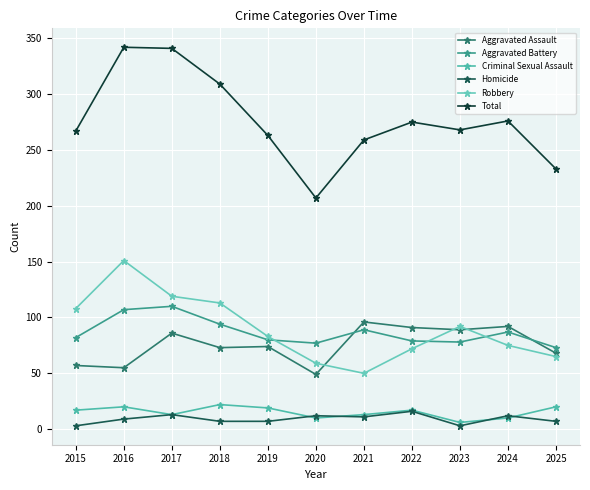

How many lines are shown in the chart?

6